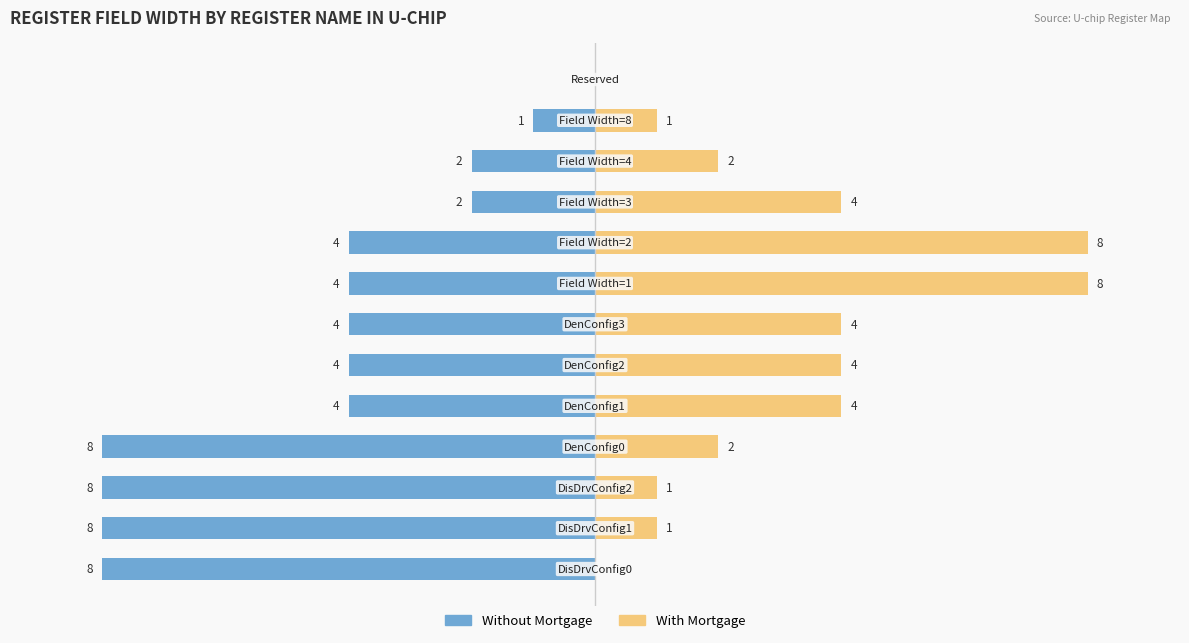

What is the difference between the With Mortgage values at 6 and 11?

3